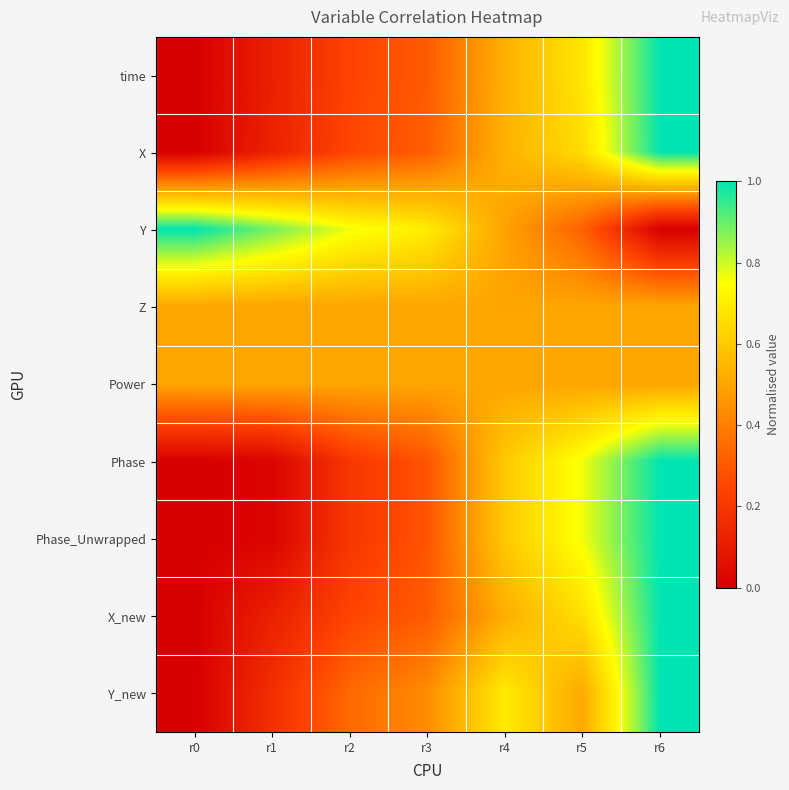

Reading left to right, list all the values displayed in this chart.

time: r0=0.0	r1=0.1	r2=0.2	r3=0.3	r4=0.5	r5=0.7	r6=1.0
X: r0=0.0	r1=0.1	r2=0.3	r3=0.3	r4=0.5	r5=0.7	r6=1.0
Y: r0=1.0	r1=0.9	r2=0.8	r3=0.7	r4=0.5	r5=0.3	r6=0.0
Z: r0=0.5	r1=0.5	r2=0.5	r3=0.5	r4=0.5	r5=0.5	r6=0.5
Power: r0=0.5	r1=0.5	r2=0.5	r3=0.5	r4=0.5	r5=0.5	r6=0.5
Phase: r0=0.0	r1=0.0	r2=0.2	r3=0.3	r4=0.6	r5=0.8	r6=1.0
Phase_Unwrapped: r0=0.0	r1=0.0	r2=0.2	r3=0.3	r4=0.6	r5=0.8	r6=1.0
X_new: r0=0.0	r1=0.1	r2=0.2	r3=0.3	r4=0.5	r5=0.7	r6=1.0
Y_new: r0=0.0	r1=0.2	r2=0.3	r3=0.4	r4=0.7	r5=0.5	r6=1.0